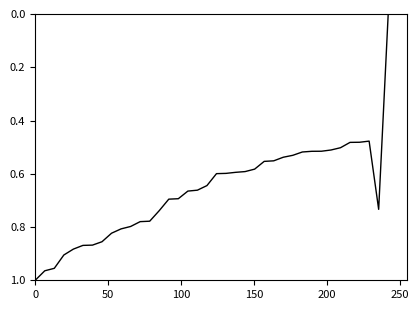

Does the chart have visible grid lines?

No